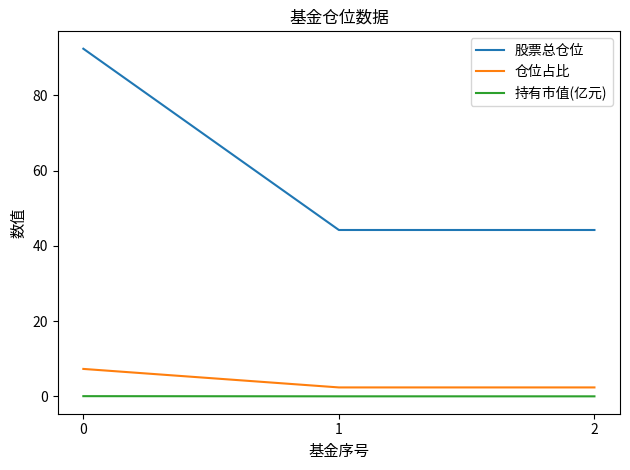

What is the sum of the 股票总仓位 values at 0 and 1?

136.6